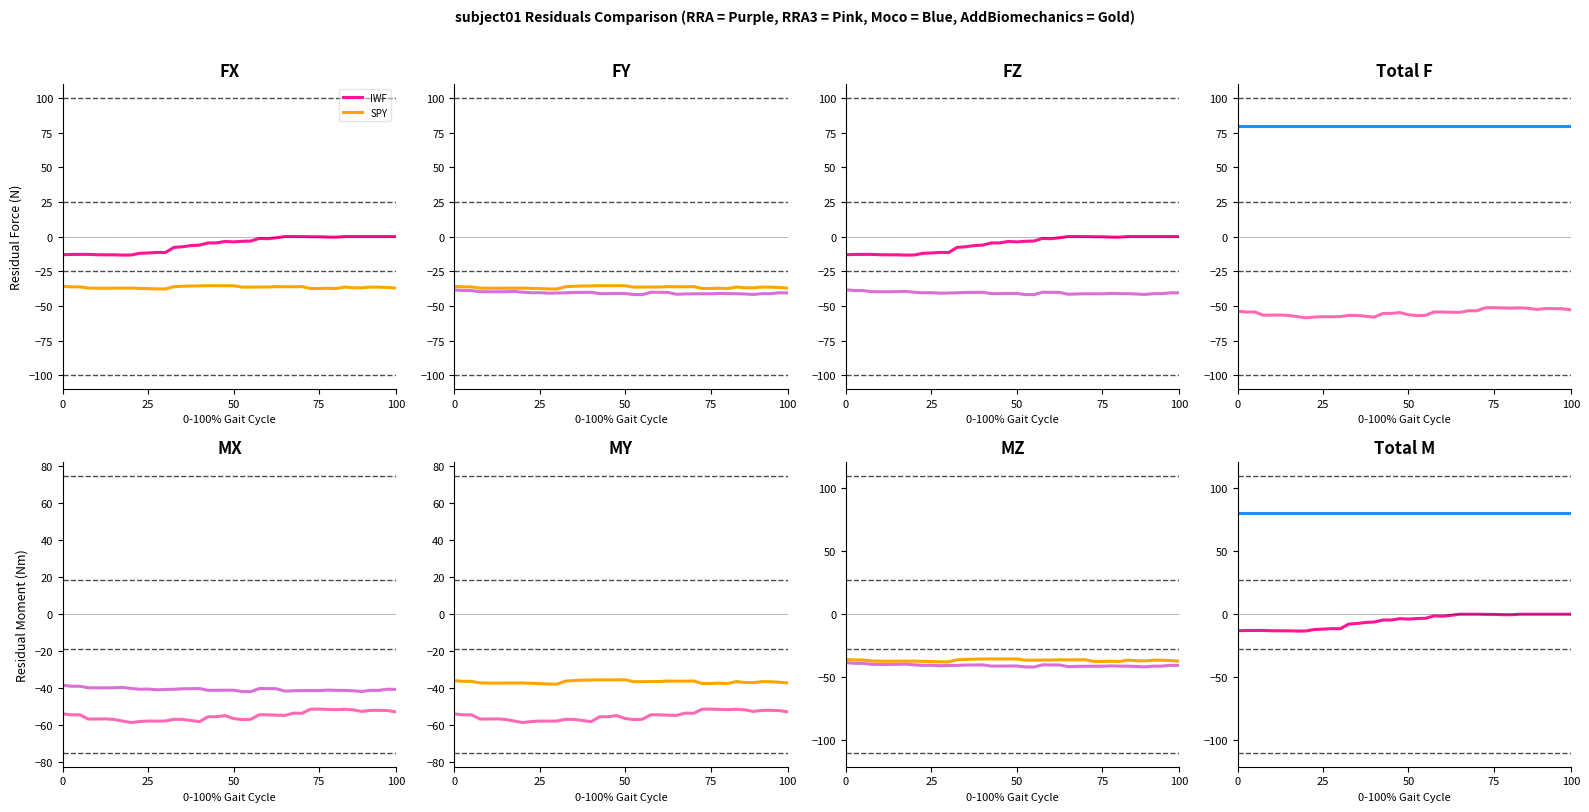

At which category does the chart reach its minimum across all series?

8